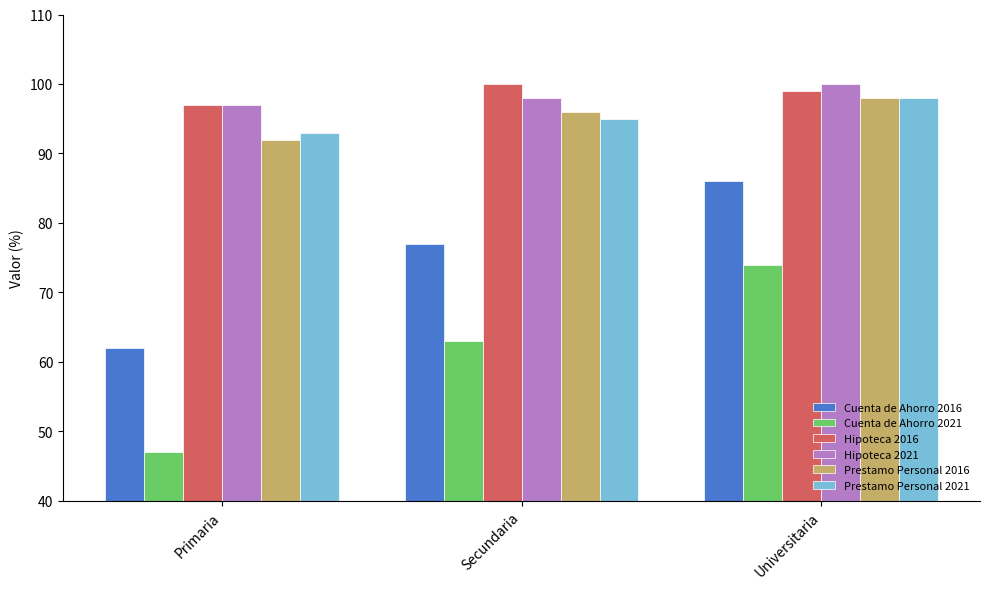

Where is Cuenta de Ahorro 2021 nearest to the value 60?

Secundaria